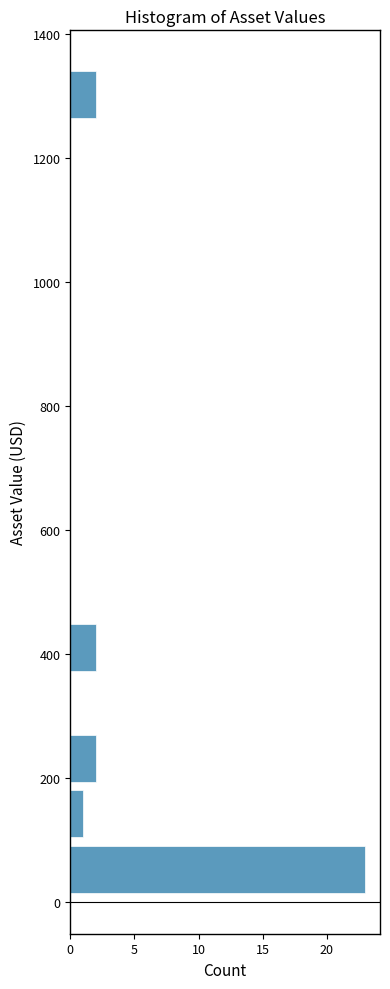

Reading bottom to top, list every bar in this chart as the range it spans on the y-axis followed by its length. Neither the bar edges nor the lengths are printed on the chart, so give them approximately, as read against the axes.

0 to 100: 23
100 to 180: 1
180 to 280: 2
280 to 360: 0
360 to 460: 2
460 to 540: 0
540 to 640: 0
640 to 720: 0
720 to 820: 0
820 to 900: 0
900 to 980: 0
980 to 1080: 0
1080 to 1160: 0
1160 to 1260: 0
1260 to 1340: 2